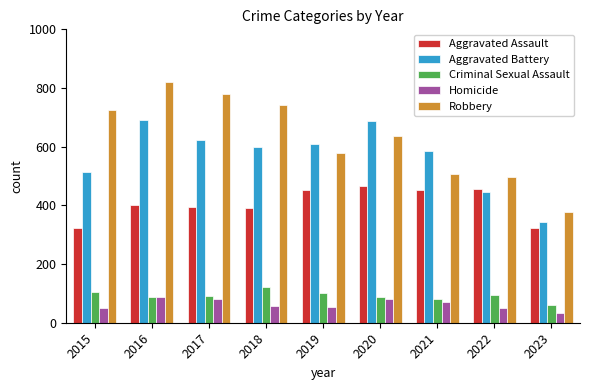

What is the value of the Criminal Sexual Assault bar at the 8th from the left?

93